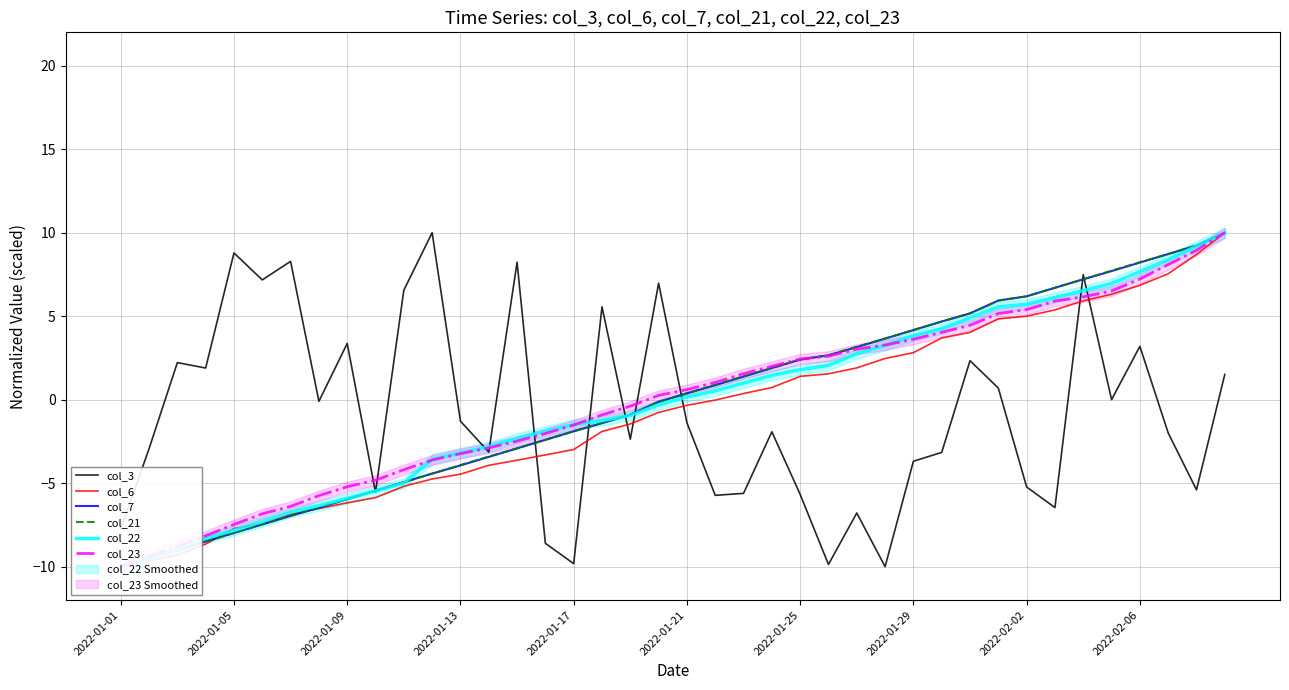

What is the highest value of the col_3 series?

10.0